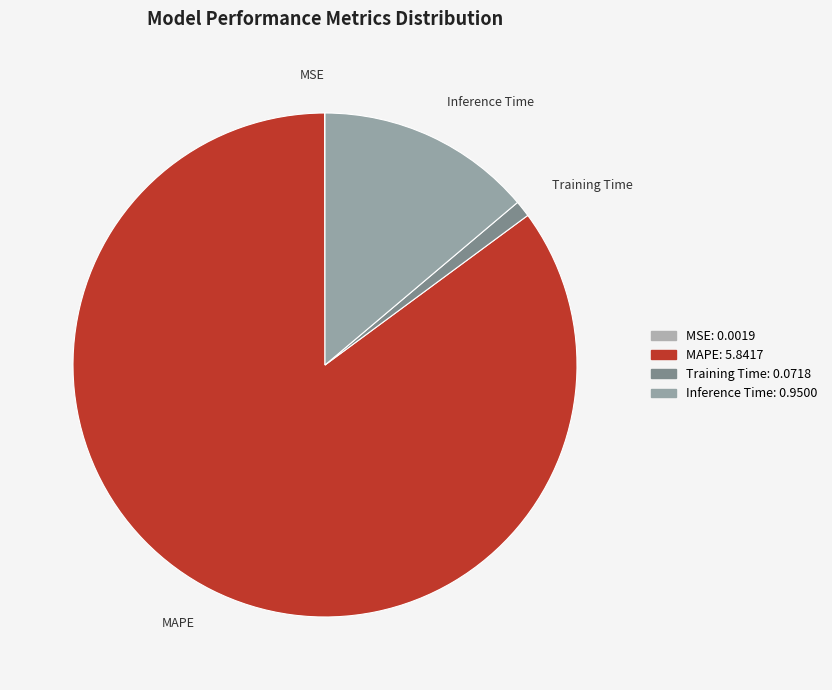

Does MAPE account for over 50% of the chart?

Yes